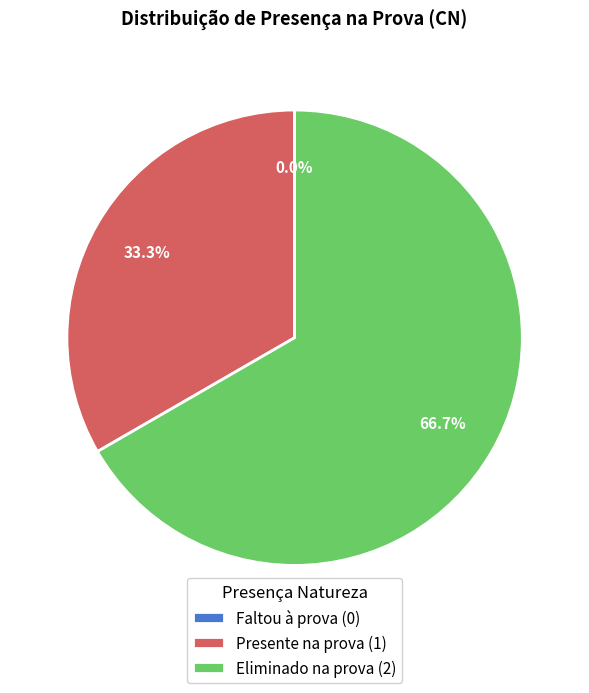

Rank the categories by value from highest to lowest.

Eliminado na prova, Presente na prova, Faltou à prova